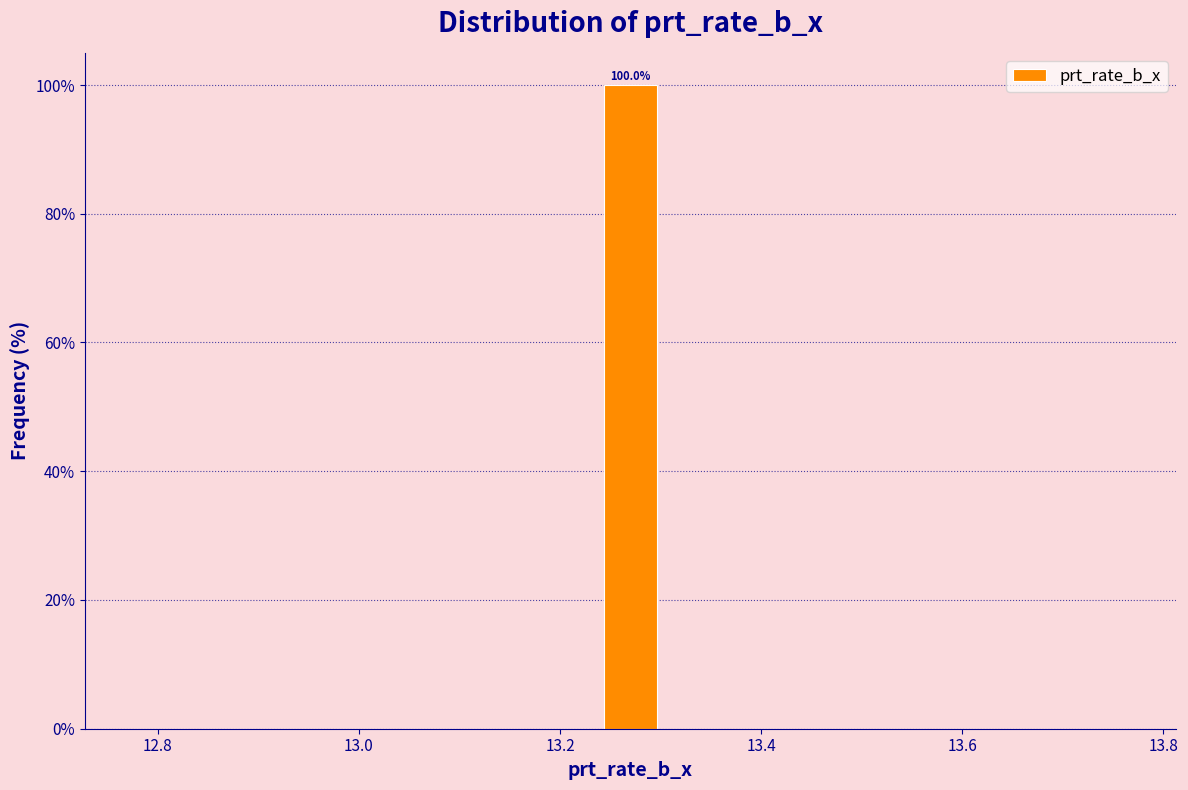

Read against the x-axis, roughly where is the centre of the tallest bar?

13.28